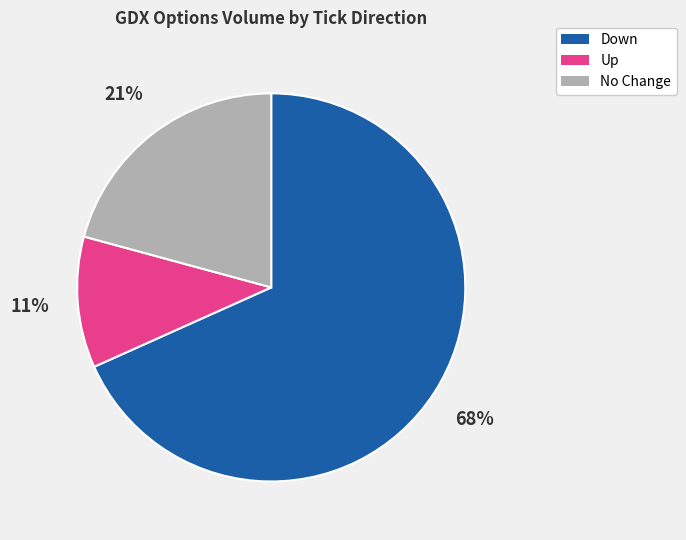

Does any single category account for the majority?

Yes